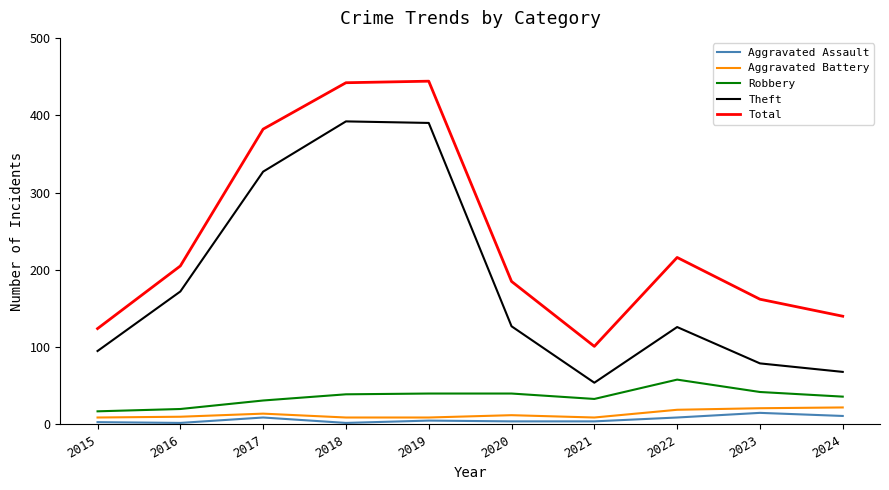

What are all the series names shown in the legend?

Aggravated Assault, Aggravated Battery, Robbery, Theft, Total